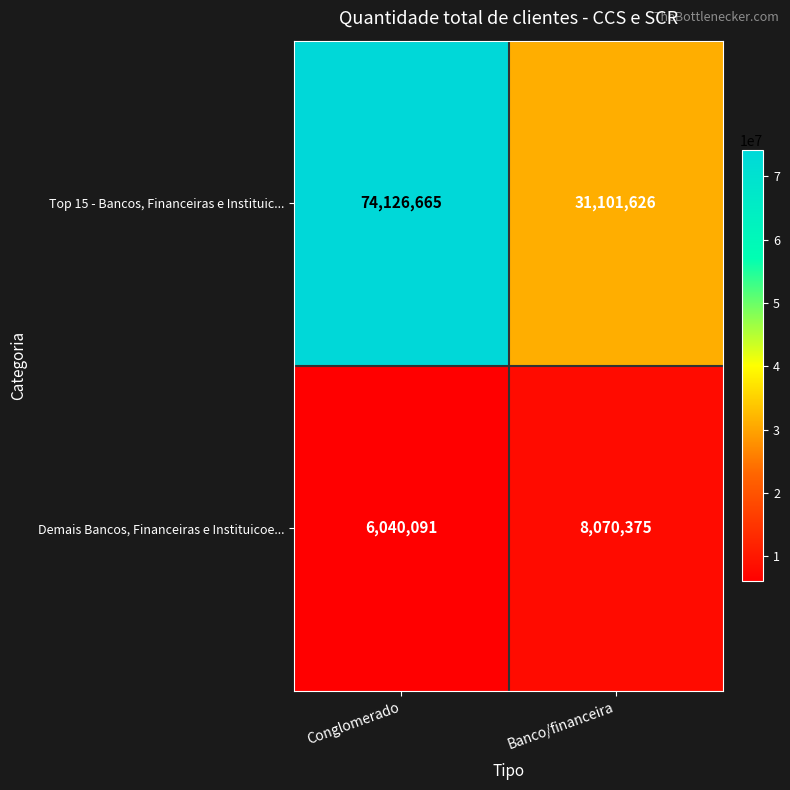

What is the spread (max minus min) of values at Banco/financeira?

23031251